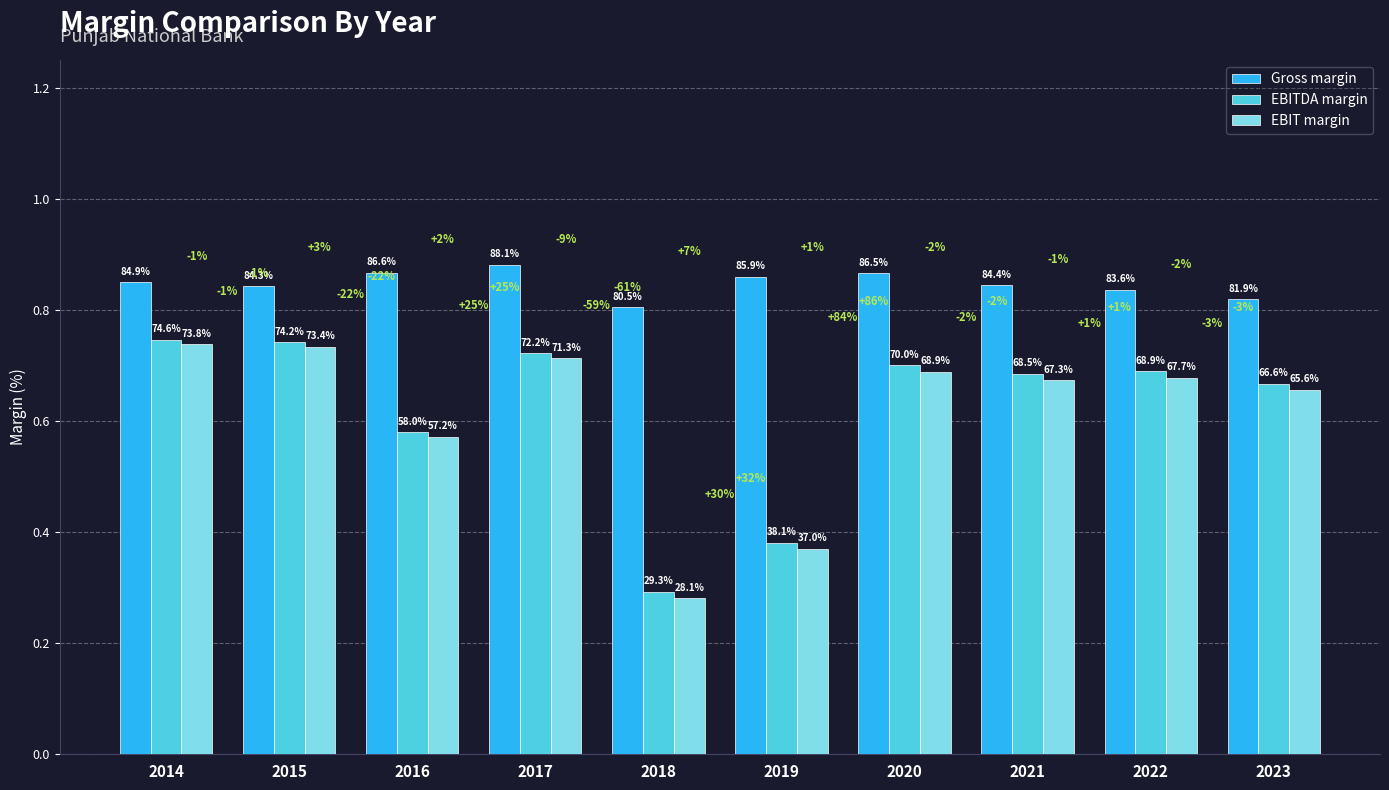

Reading left to right, list all the values displayed in this chart.

Gross margin: 2014=0.8	2015=0.8	2016=0.9	2017=0.9	2018=0.8	2019=0.9	2020=0.9	2021=0.8	2022=0.8	2023=0.8
EBITDA margin: 2014=0.7	2015=0.7	2016=0.6	2017=0.7	2018=0.3	2019=0.4	2020=0.7	2021=0.7	2022=0.7	2023=0.7
EBIT margin: 2014=0.7	2015=0.7	2016=0.6	2017=0.7	2018=0.3	2019=0.4	2020=0.7	2021=0.7	2022=0.7	2023=0.7